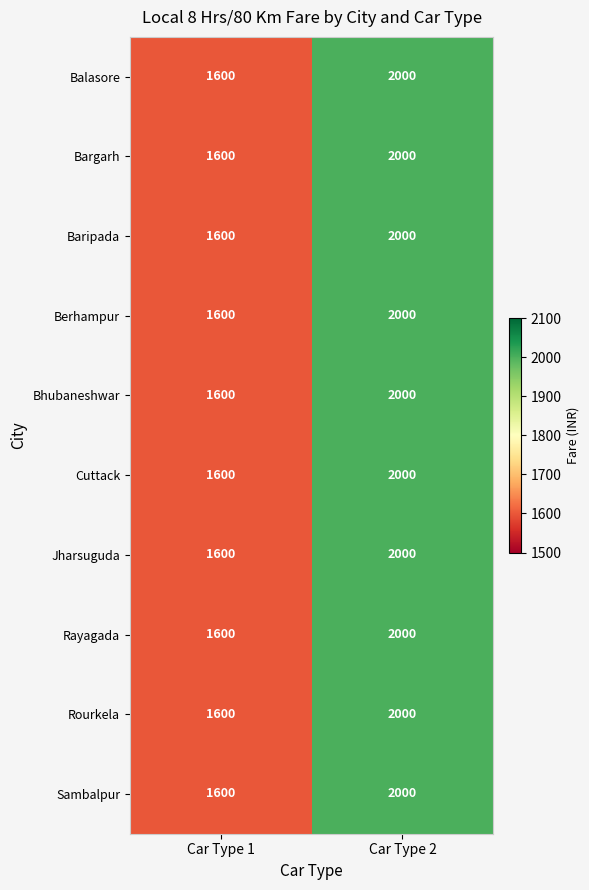

Which category has the lowest value across all series?

Car Type 1